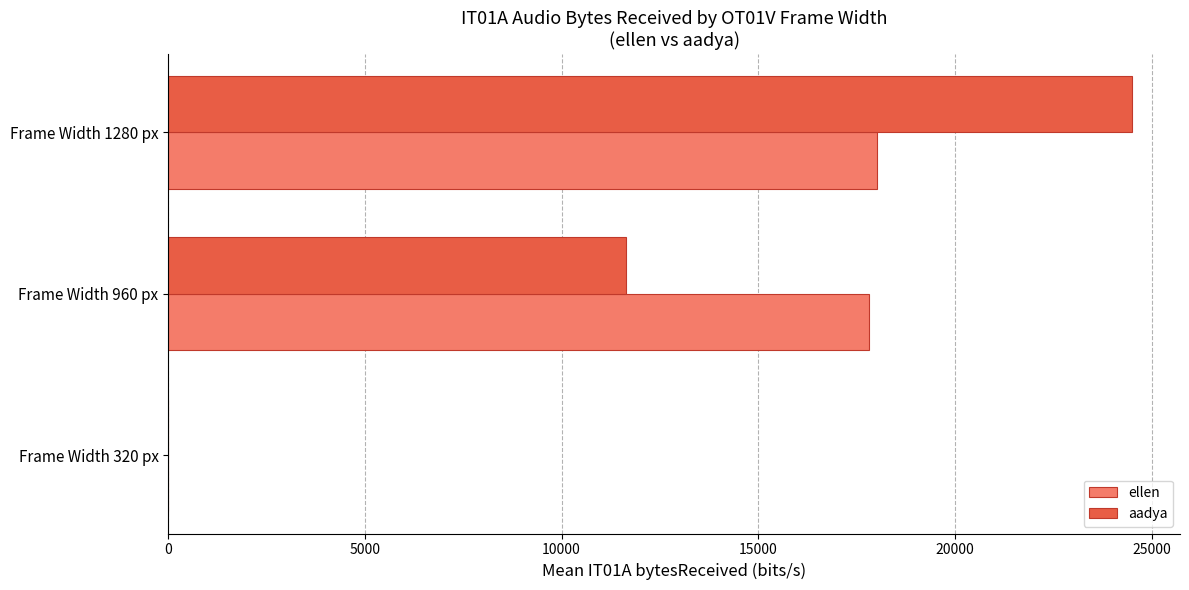

What is the sum of the aadya values at Frame Width 320 px and Frame Width 960 px?

11631.1